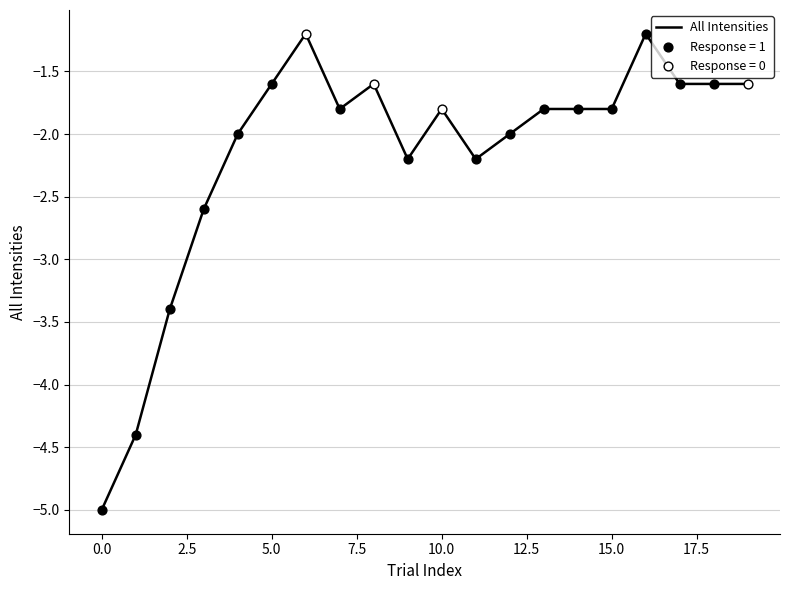

What is the smallest value displayed?

-5.0